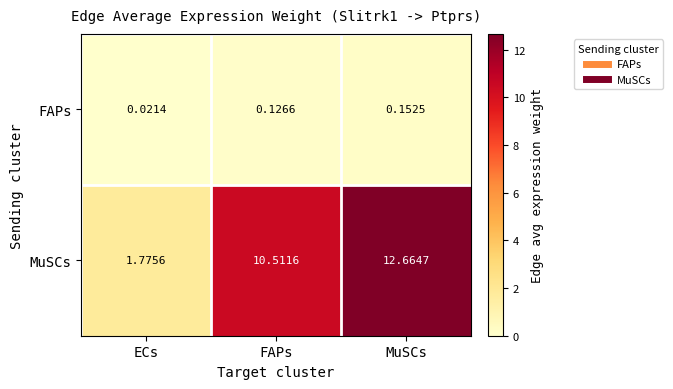

What is the difference between the highest and lowest values at FAPs?

10.4